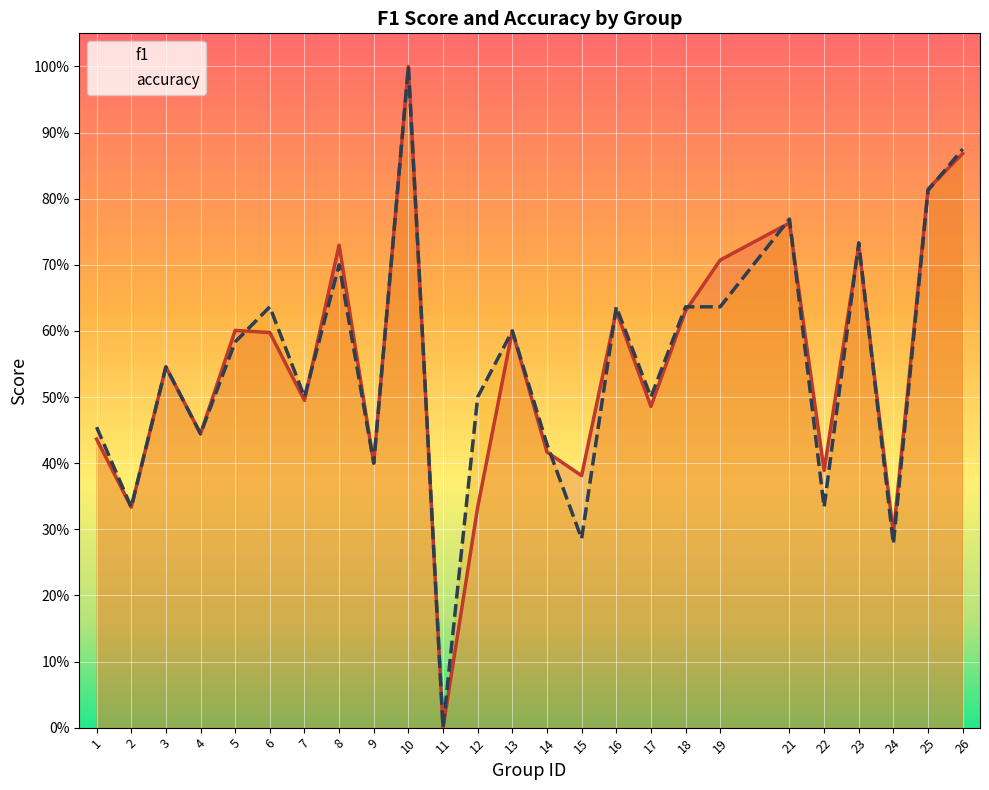

Which label corresponds to the smallest value in the chart?

11